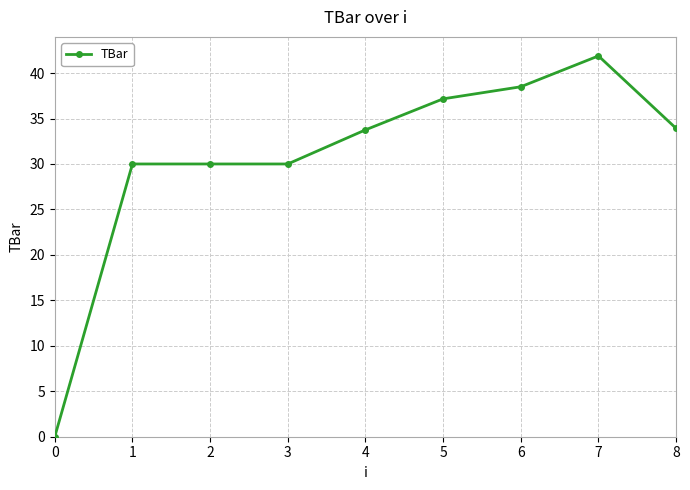

How many lines are shown in the chart?

1